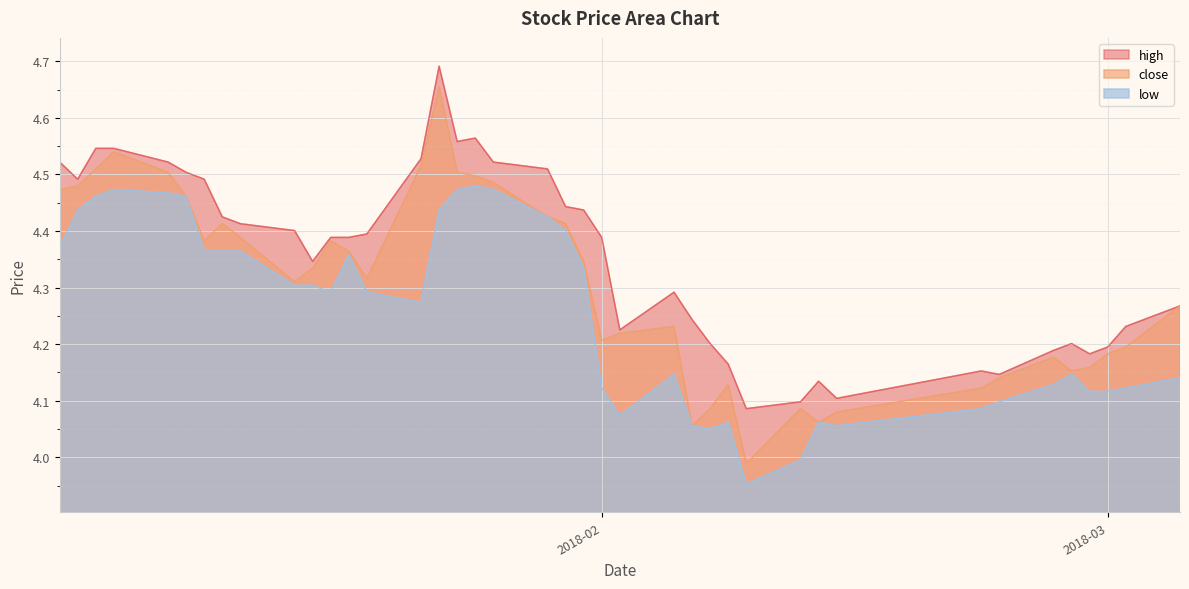

Reading right to left, extract all data points from this chart.

close: 4.3	4.2	4.2	4.2	4.2	4.2	4.1	4.1	4.1	4.1	4.1	4.0	4.1	4.1	4.1	4.2	4.2	4.2	4.3	4.4	4.4	4.5	4.5	4.5	4.7	4.5	4.3	4.4	4.4	4.3	4.3	4.4	4.4	4.4	4.5	4.5	4.5	4.5	4.5	4.5
high: 4.3	4.2	4.2	4.2	4.2	4.2	4.1	4.2	4.1	4.1	4.1	4.1	4.2	4.2	4.2	4.3	4.2	4.4	4.4	4.4	4.5	4.5	4.6	4.6	4.7	4.5	4.4	4.4	4.4	4.3	4.4	4.4	4.4	4.5	4.5	4.5	4.5	4.5	4.5	4.5
low: 4.1	4.1	4.1	4.1	4.1	4.1	4.1	4.1	4.1	4.1	4.0	4.0	4.1	4.0	4.1	4.1	4.1	4.1	4.3	4.4	4.4	4.5	4.5	4.5	4.4	4.3	4.3	4.4	4.3	4.3	4.3	4.4	4.4	4.4	4.5	4.5	4.5	4.5	4.4	4.4